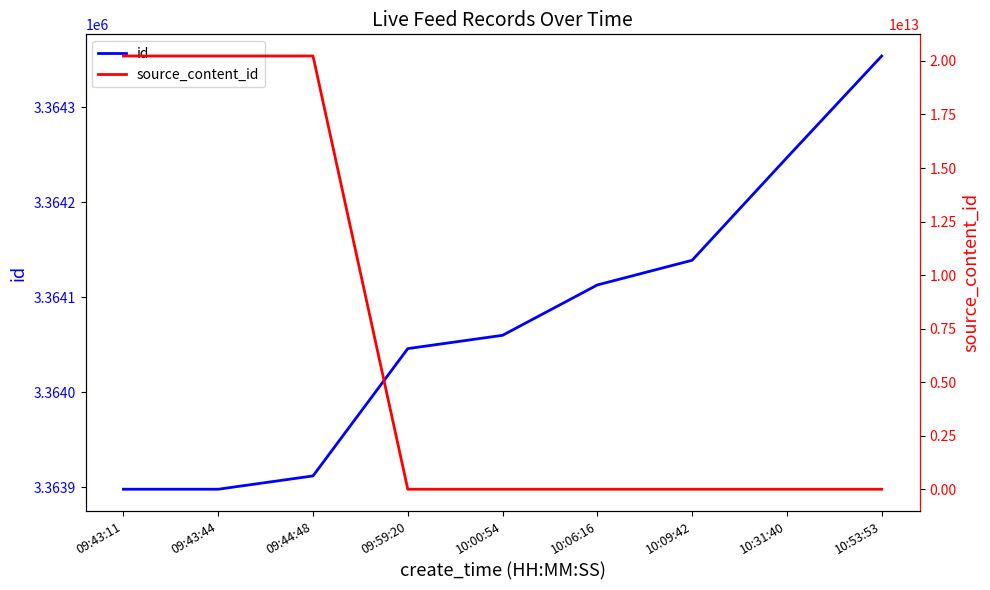

What is the label of the 5th point from the right?

10:00:54